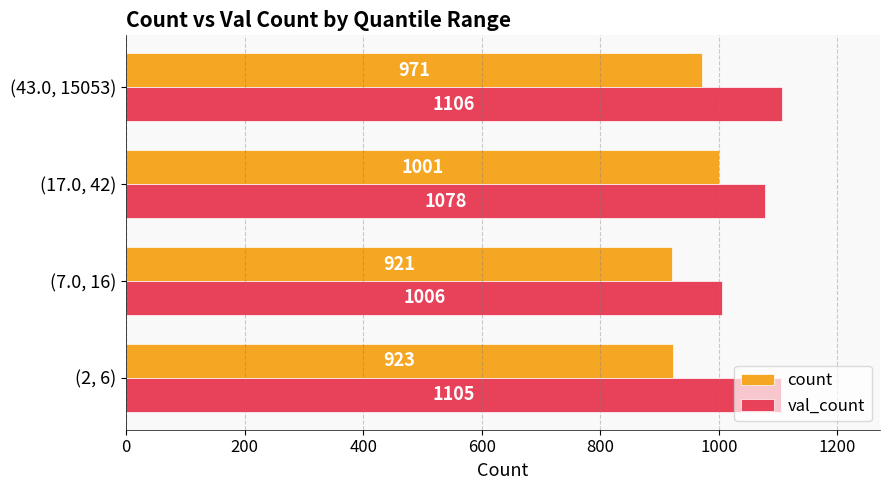

What are all the series names shown in the legend?

count, val_count